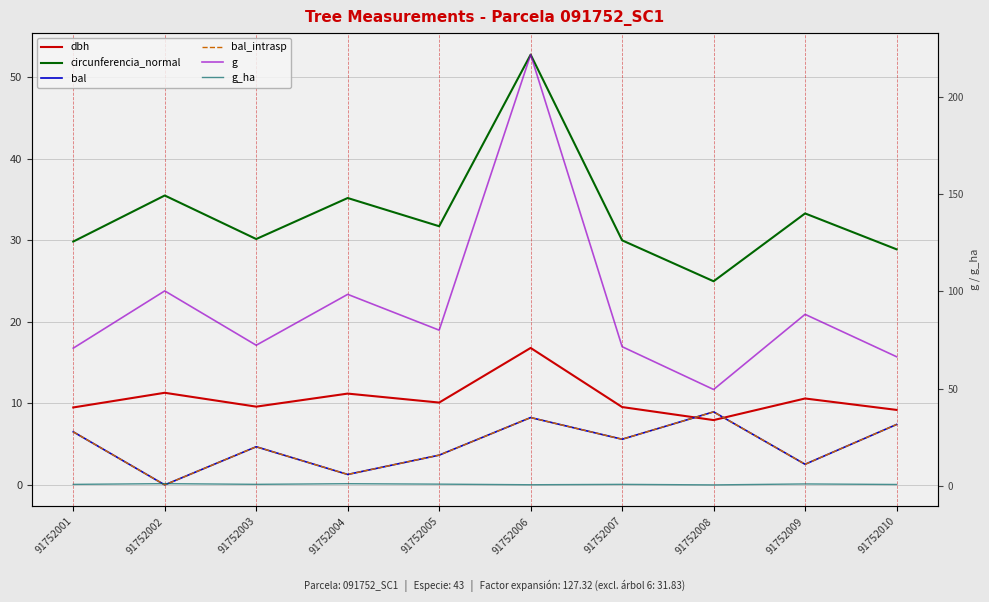

How many data points in circunferencia_normal are above 31?

5